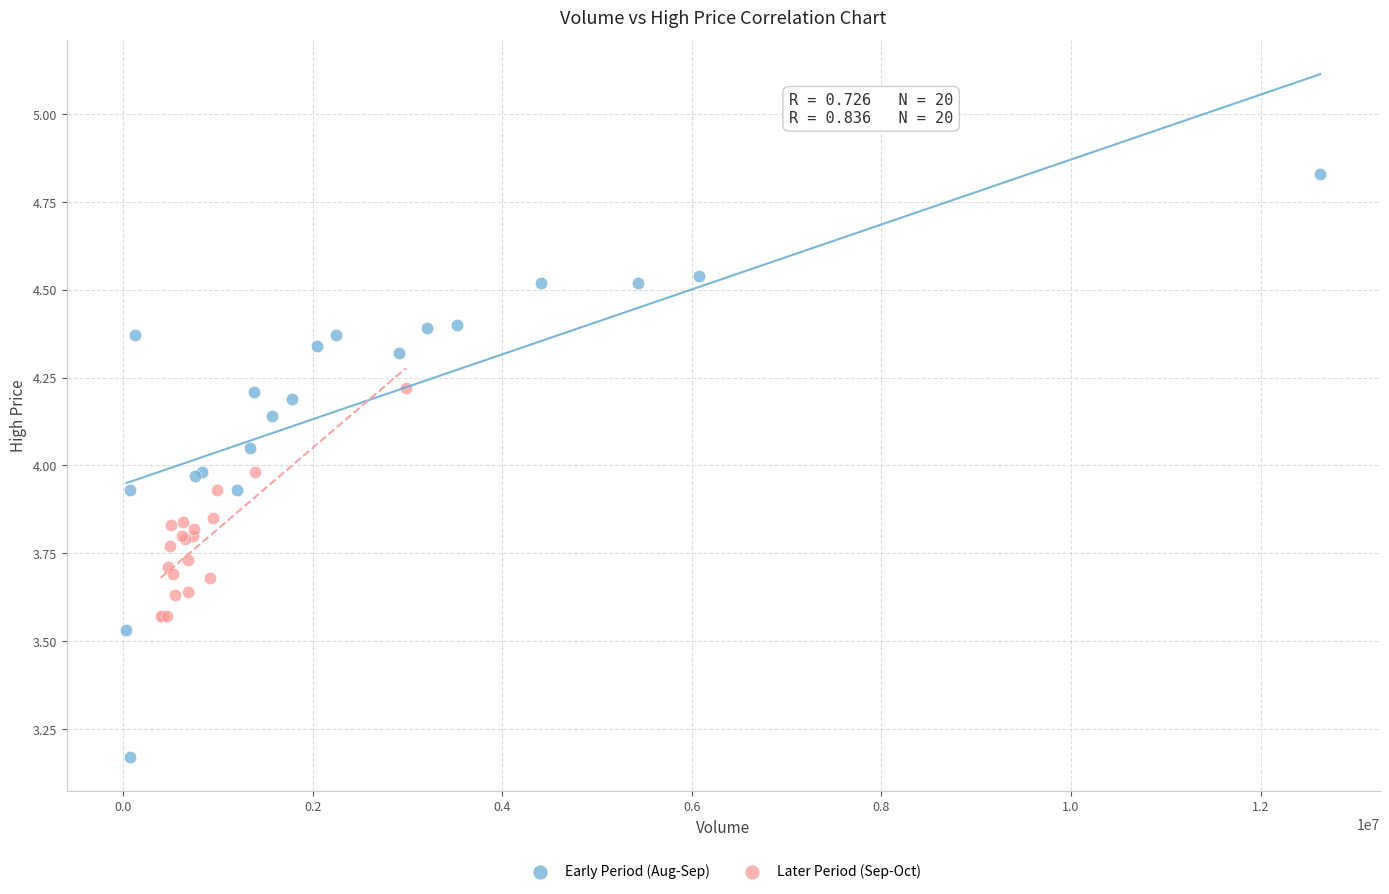

Which series has the widest spread of Y values?

Early Period (Aug-Sep)